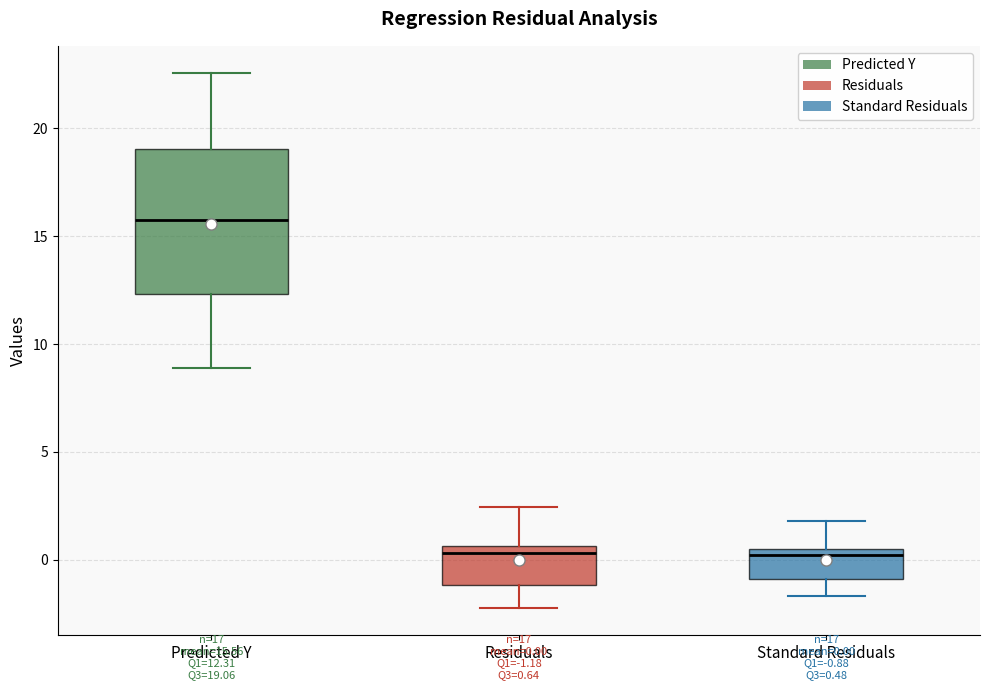

Which box is the tallest, from its lower edge to its upper edge?

Predicted Y